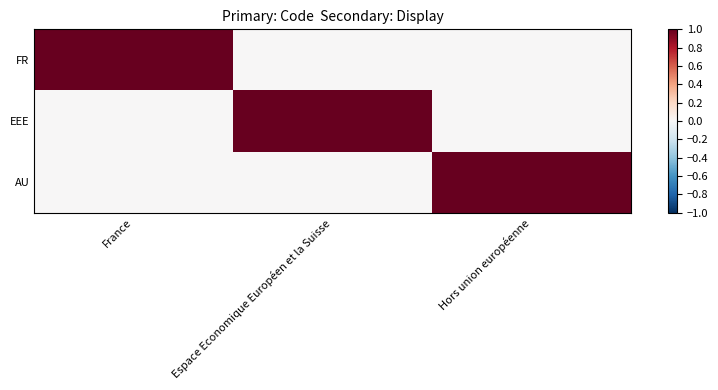

Between France and Espace Economique Européen et la Suisse, which is larger?

France